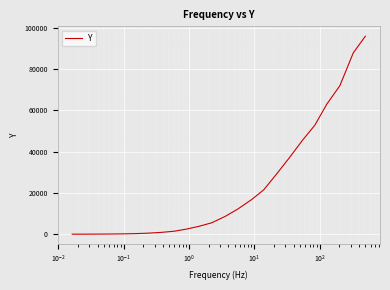

What is the difference between the second highest and minimum values?

87921.7